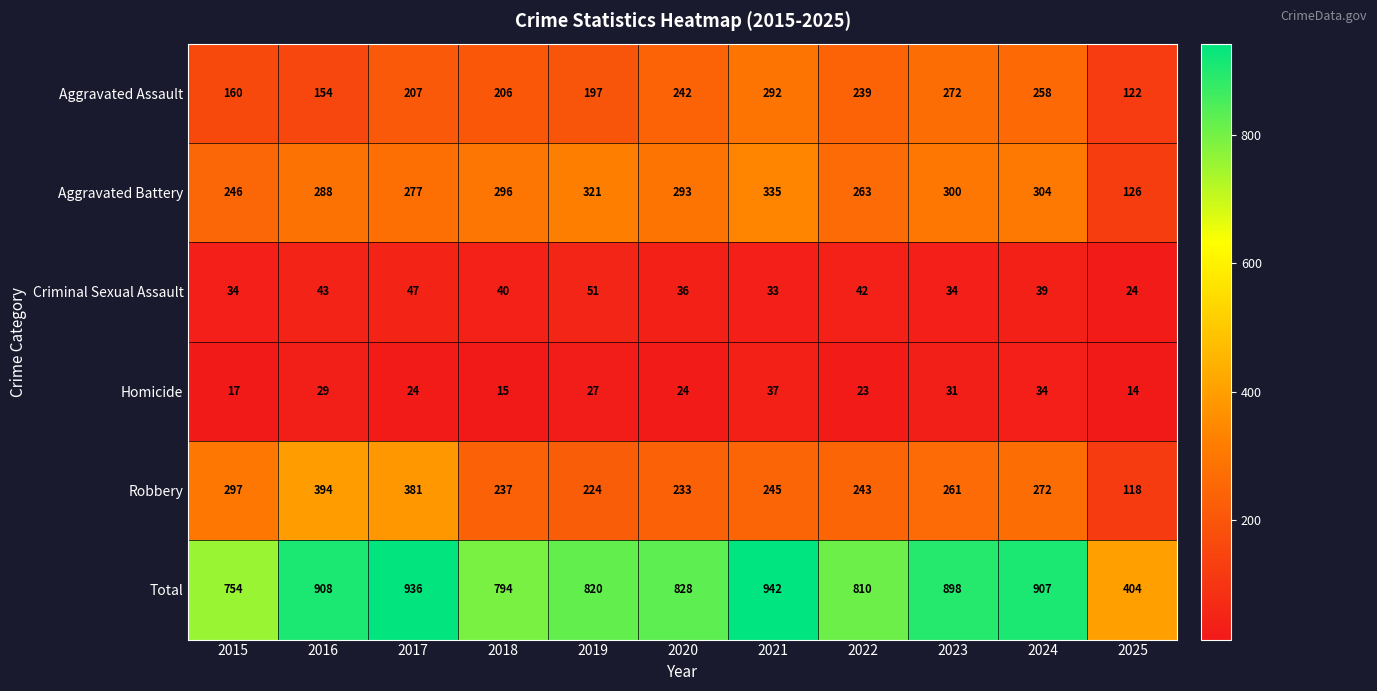

The Aggravated Assault series shows 57 at 2019. True or false?

False